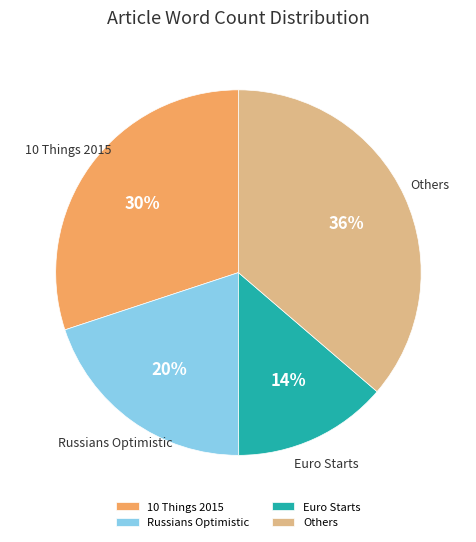

What percentage is the Euro Starts slice, to the nearest percent?

14%